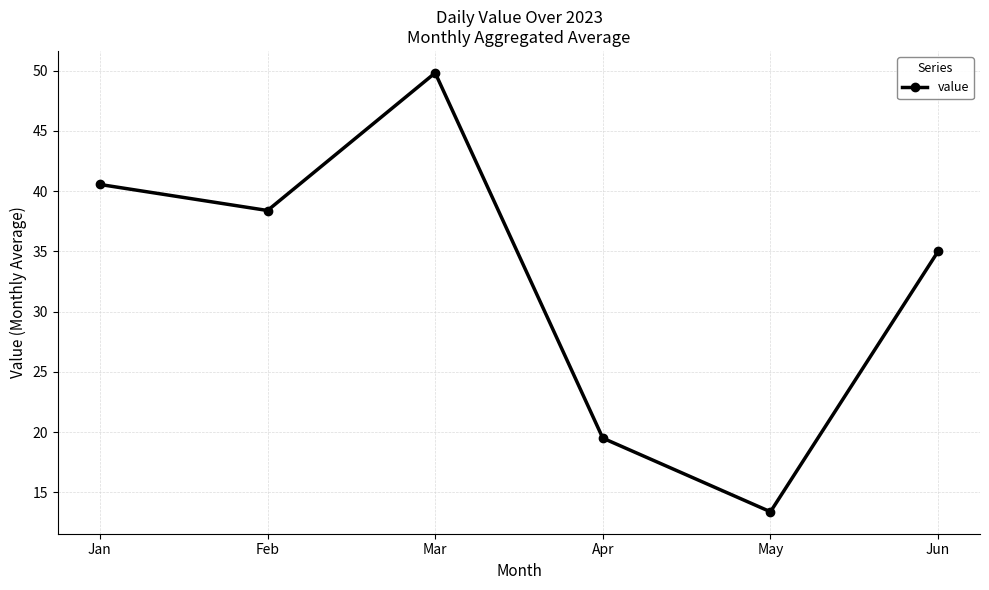

How many lines are shown in the chart?

1